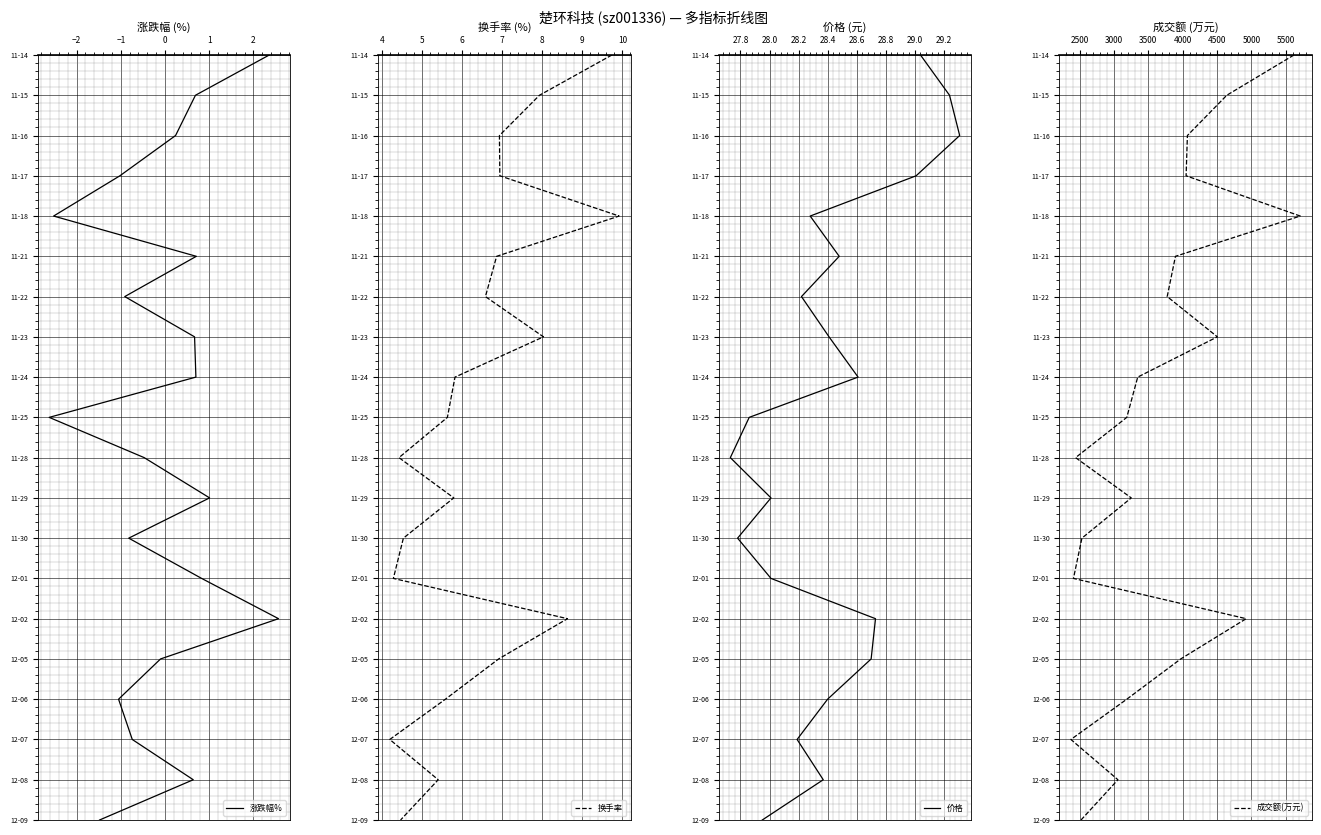

How many data points in 换手率 are less than 10?

10